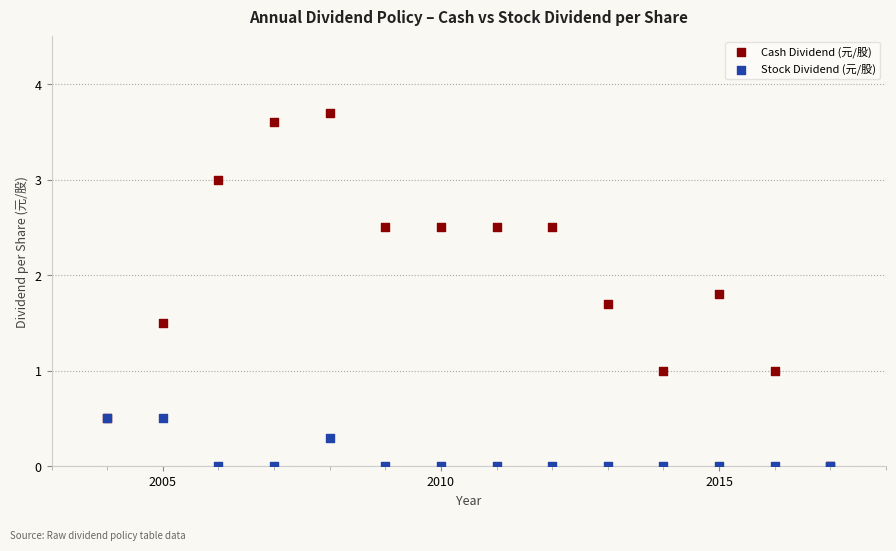

What are all the series names shown in the legend?

Cash Dividend (元/股), Stock Dividend (元/股)